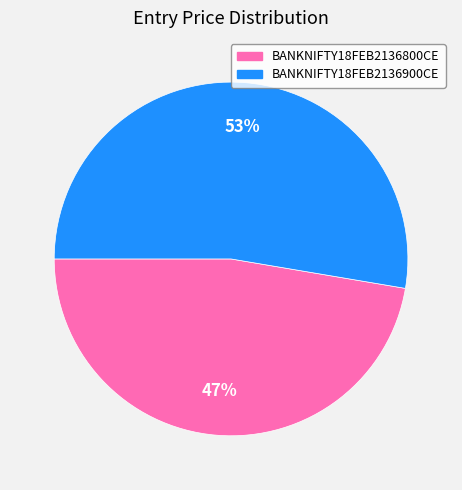

The BANKNIFTY18FEB2136900CE slice represents 53% of the pie. True or false?

True